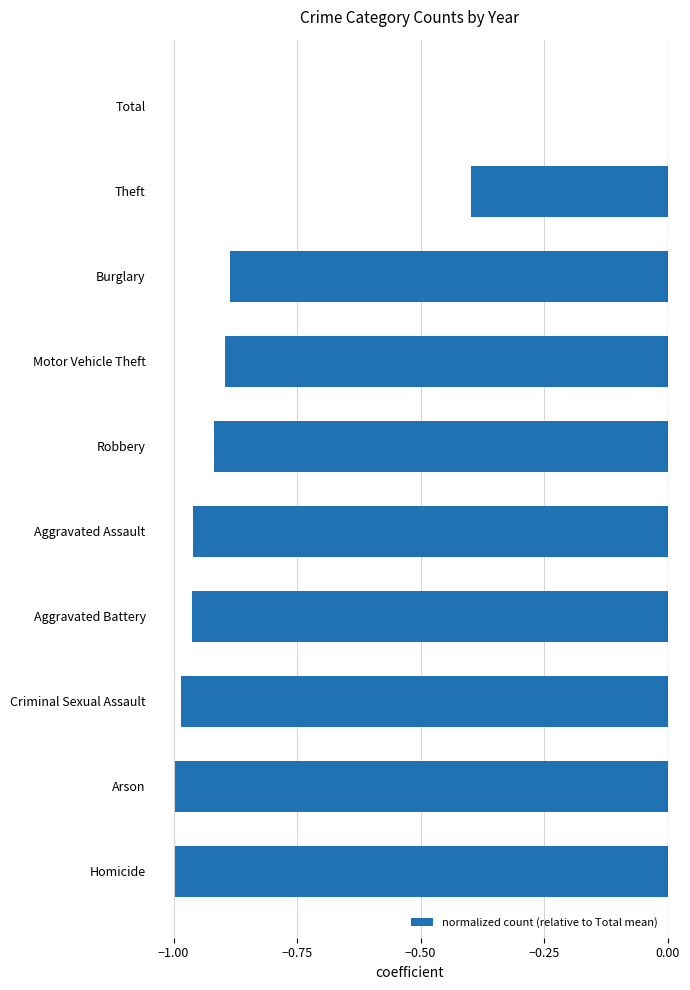

Which has a higher value, Burglary or Theft?

Theft